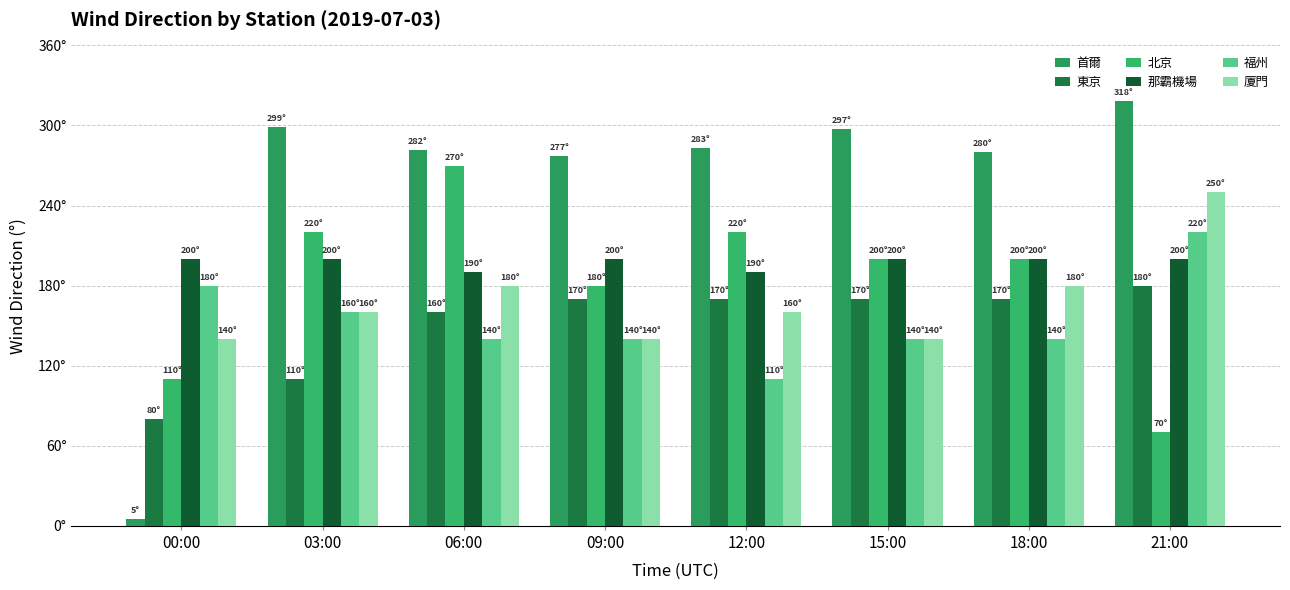

What are all the series names shown in the legend?

首爾, 東京, 北京, 那霸機場, 福州, 廈門